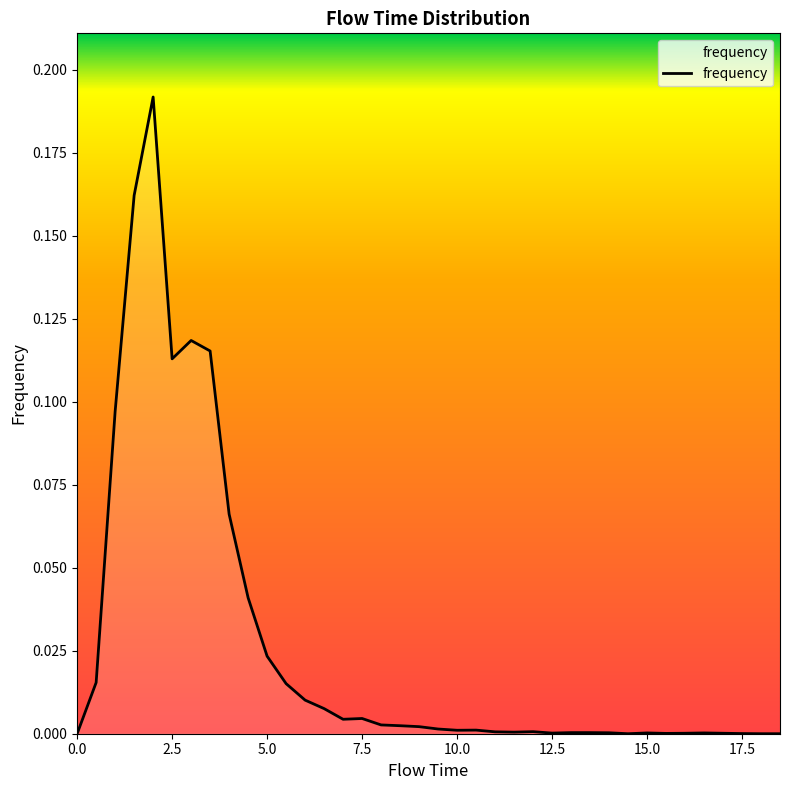

True or false: the data has more than 0 interior local peaks.

True